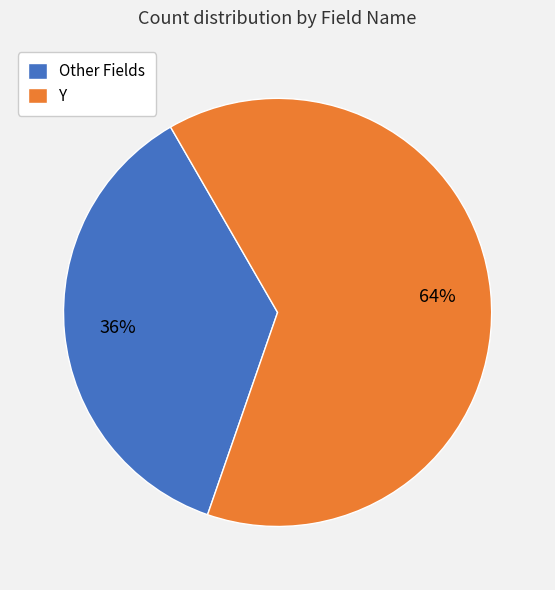

What is the majority slice?

Y